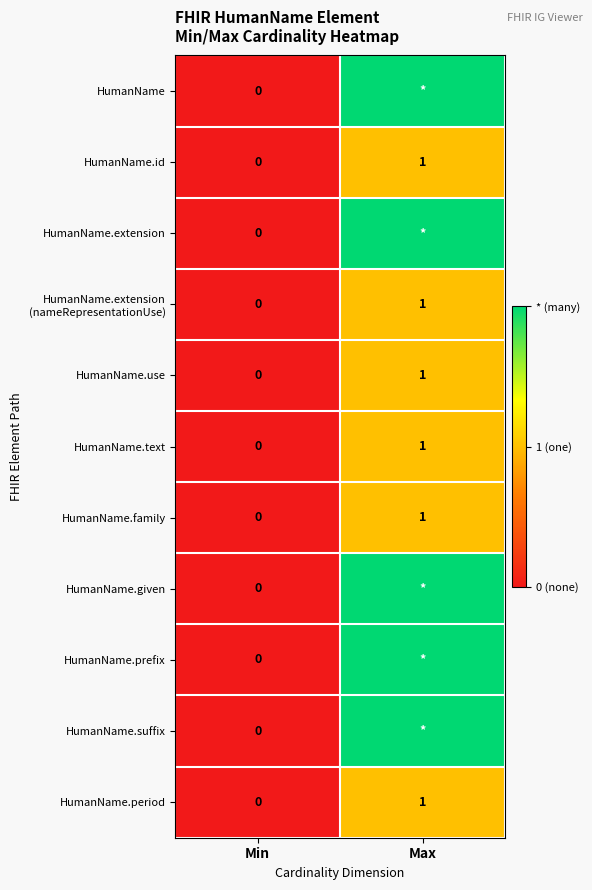

List the labels in order of HumanName.family value, smallest first.

Min, Max